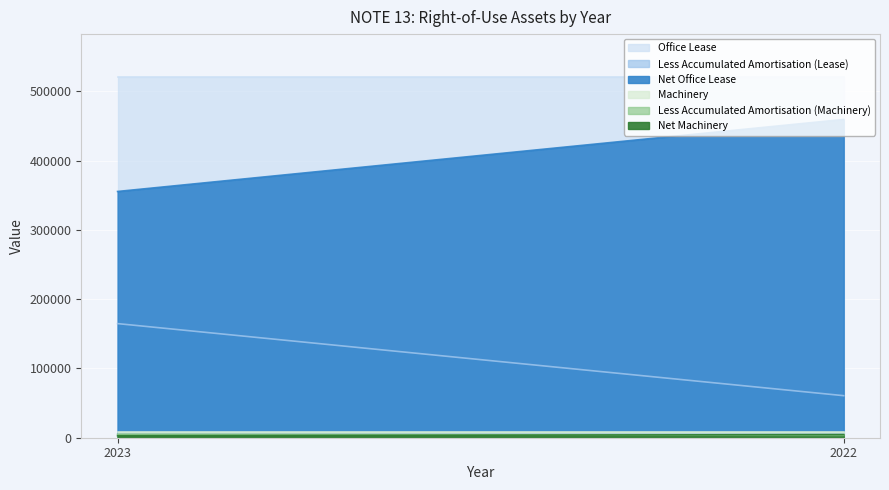

What is the difference between the Net Machinery values at 2023 and 2022?

1581